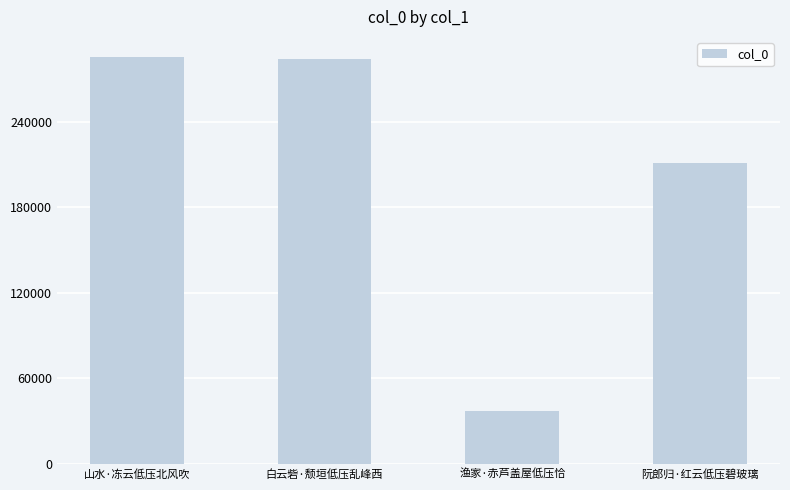

Read the value at 白云砦·颓垣低压乱峰西.

283719